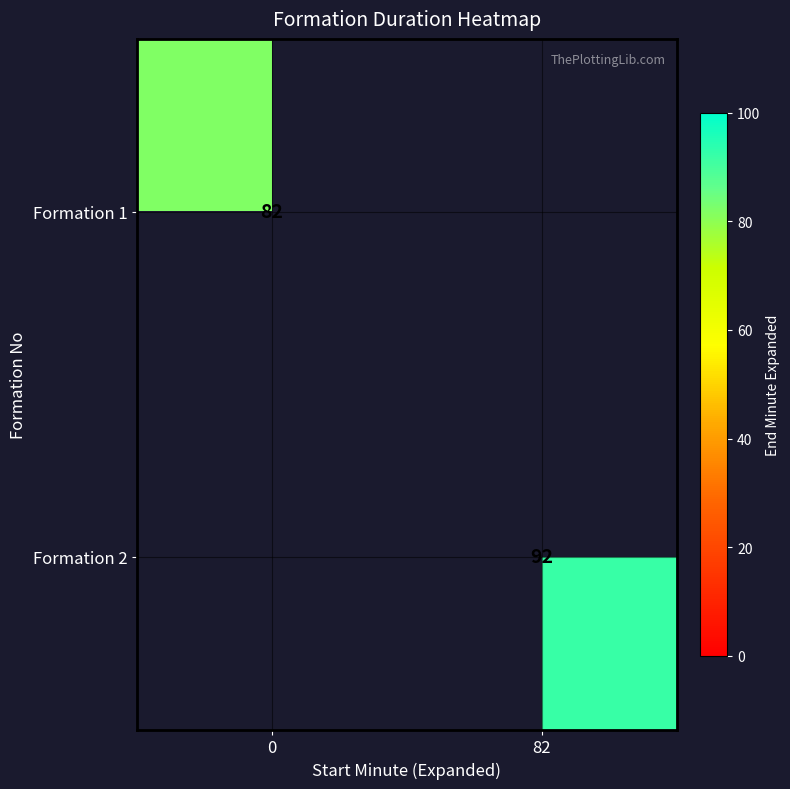

Is it true that Formation 2 equals 164 at 82?

False